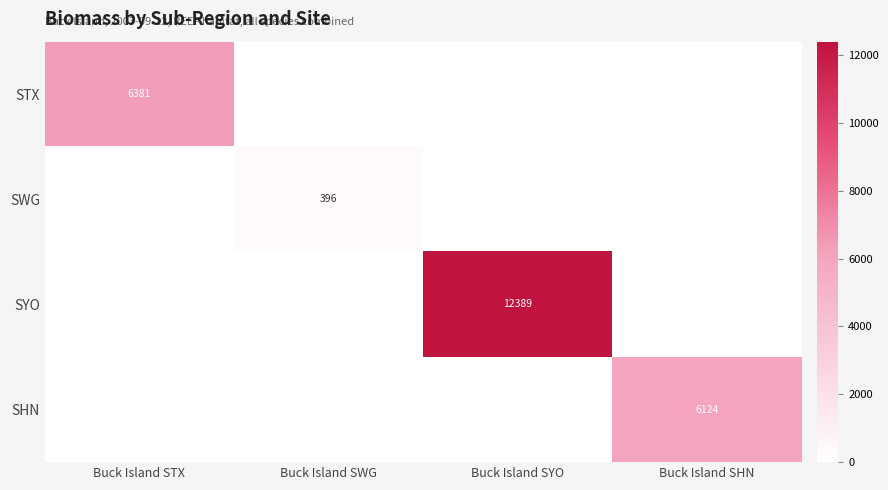

The value of STX at Buck Island STX is 2331. True or false?

False